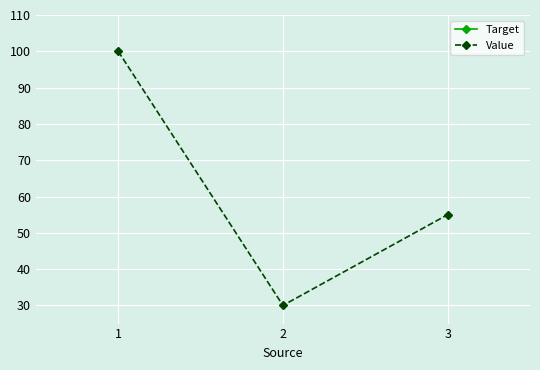

What is the difference between the maximum and minimum values in the Value series?

70